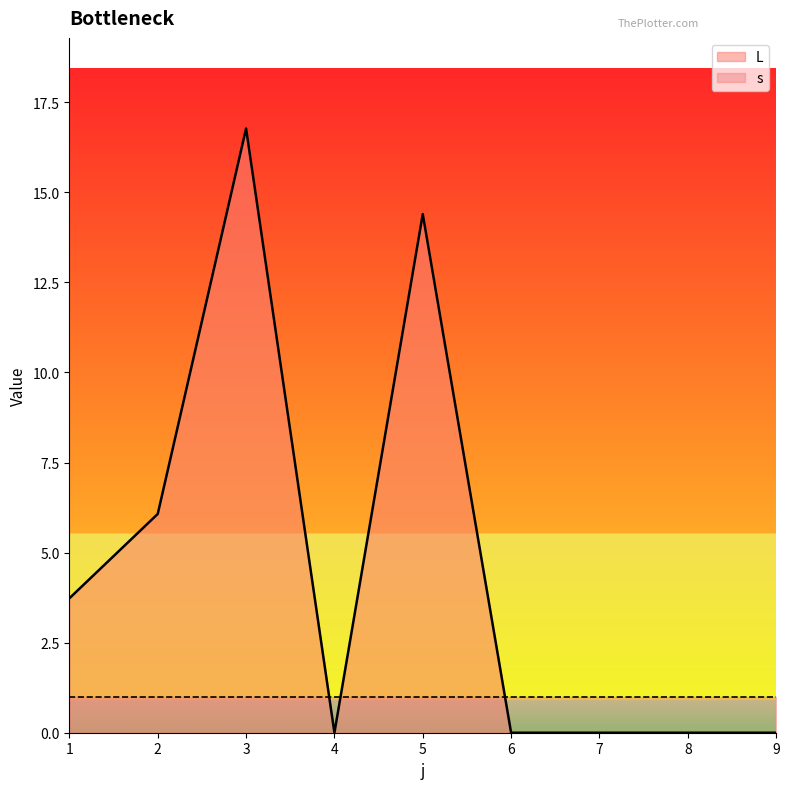

At which category does the data reach its first local peak?

3